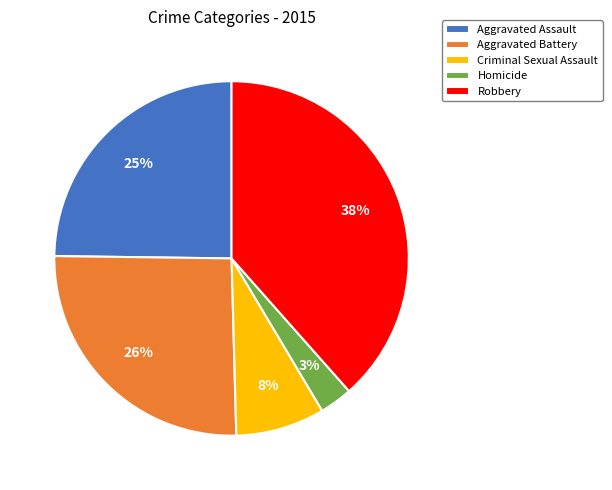

To the nearest percent, what is the difference between the Robbery and Homicide slice percentages?

35%